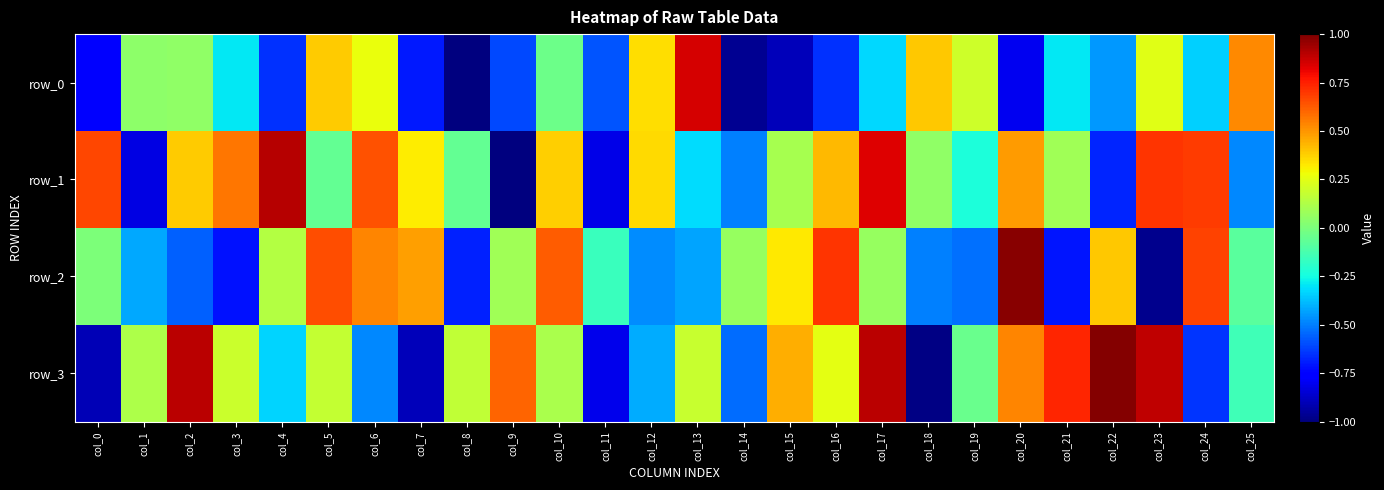

At which label does row_3 reach its peak?

col_22